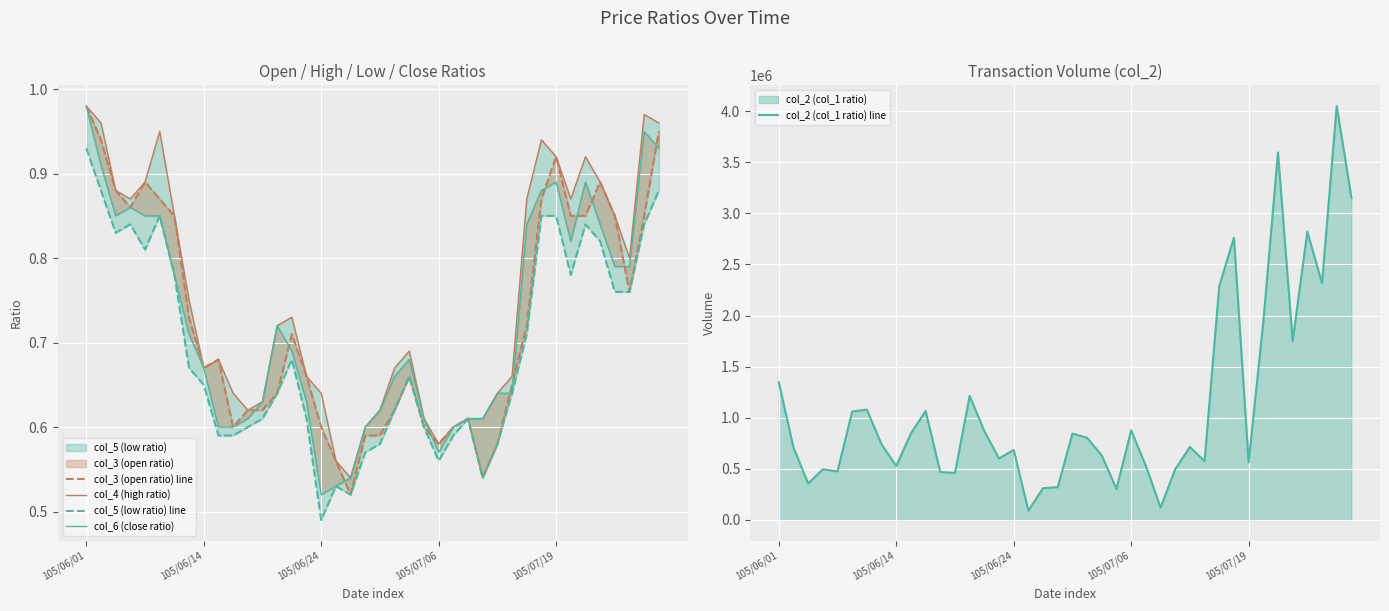

Reading left to right, transcribe all the data shown in this chart.

col_3 (open ratio) line: 1.0	0.9	0.9	0.9	0.9	0.9	0.8	0.7	0.7	0.7	0.6	0.6	0.6	0.6	0.7	0.7	0.6	0.6	0.5	0.6	0.6	0.6	0.7	0.6	0.6	0.6	0.6	0.5	0.6	0.7	0.7	0.9	0.9	0.8	0.8	0.9	0.8	0.8	0.8	0.9
col_4 (high ratio): 1.0	1.0	0.9	0.9	0.9	0.9	0.8	0.8	0.7	0.7	0.6	0.6	0.6	0.7	0.7	0.7	0.6	0.6	0.5	0.6	0.6	0.7	0.7	0.6	0.6	0.6	0.6	0.6	0.6	0.7	0.9	0.9	0.9	0.9	0.9	0.9	0.8	0.8	1.0	1.0
col_5 (low ratio) line: 0.9	0.9	0.8	0.8	0.8	0.8	0.8	0.7	0.7	0.6	0.6	0.6	0.6	0.6	0.7	0.6	0.5	0.5	0.5	0.6	0.6	0.6	0.7	0.6	0.6	0.6	0.6	0.5	0.6	0.6	0.7	0.8	0.8	0.8	0.8	0.8	0.8	0.8	0.8	0.9
col_6 (close ratio): 1.0	0.9	0.8	0.9	0.8	0.8	0.8	0.7	0.7	0.6	0.6	0.6	0.6	0.7	0.7	0.6	0.5	0.5	0.5	0.6	0.6	0.7	0.7	0.6	0.6	0.6	0.6	0.6	0.6	0.6	0.8	0.9	0.9	0.8	0.9	0.8	0.8	0.8	0.9	0.9
col_2 (col_1 ratio) line: 1347960.0	708710.0	357300.0	495870.0	475890.0	1062080.0	1079430.0	739930.0	528390.0	847500.0	1066210.0	469590.0	460480.0	1214100.0	869630.0	601760.0	685860.0	91950.0	311660.0	321270.0	845400.0	804390.0	630800.0	304050.0	876380.0	530650.0	122000.0	495900.0	714380.0	575930.0	2287910.0	2761570.0	563330.0	1936170.0	3596200.0	1749040.0	2821510.0	2315930.0	4050080.0	3153840.0